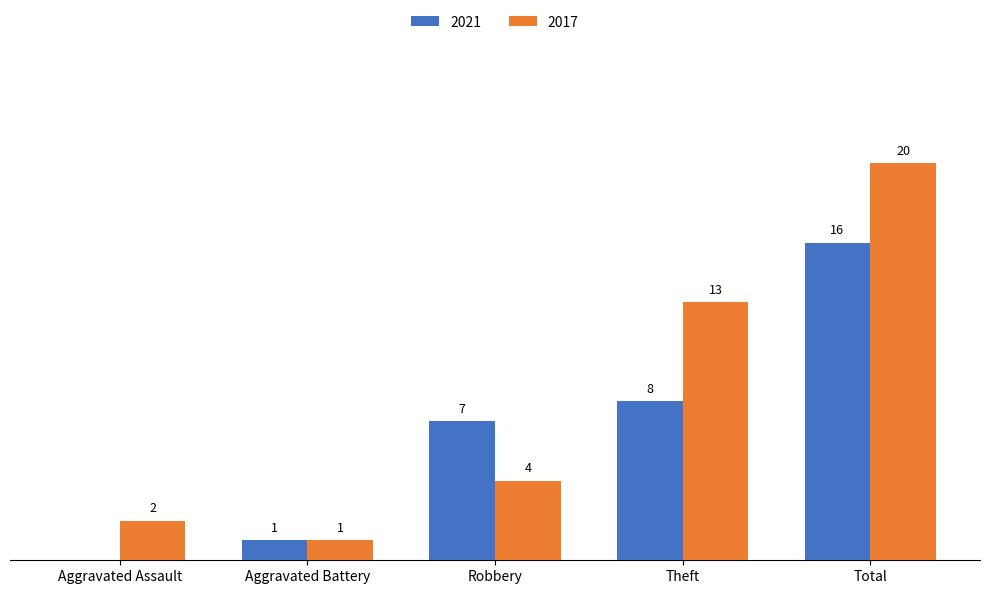

At which label is 2021 closest to 8?

Theft